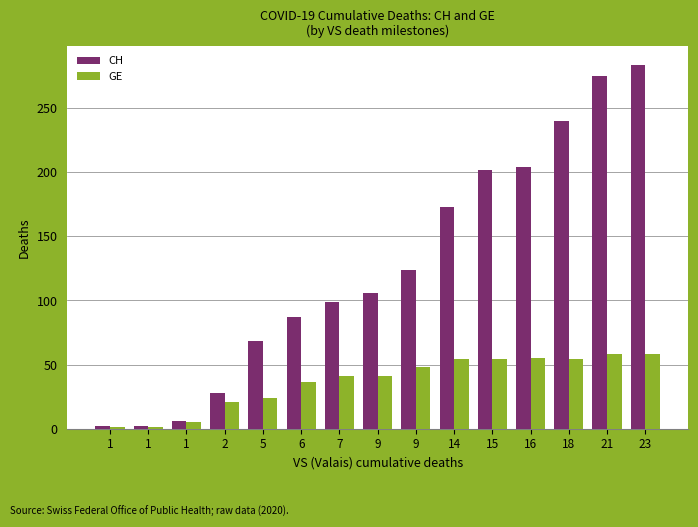

Rank the series by their maximum value, from highest to lowest.

CH, GE